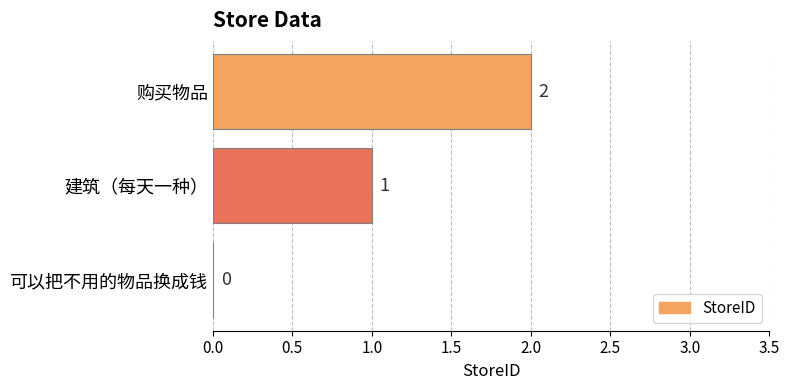

Which has a higher value, 购买物品 or 建筑（每天一种）?

购买物品